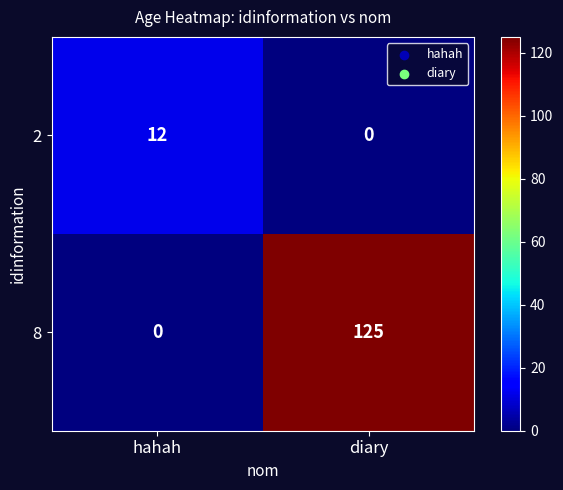

How many values in the 2 series are below 12?

1